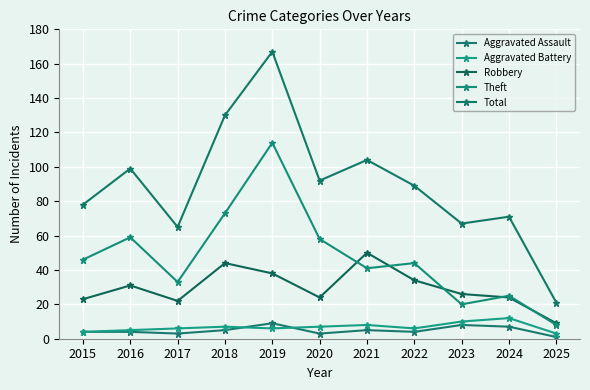

At 2018, list the series in order from smallest to largest.

Aggravated Assault, Aggravated Battery, Robbery, Theft, Total